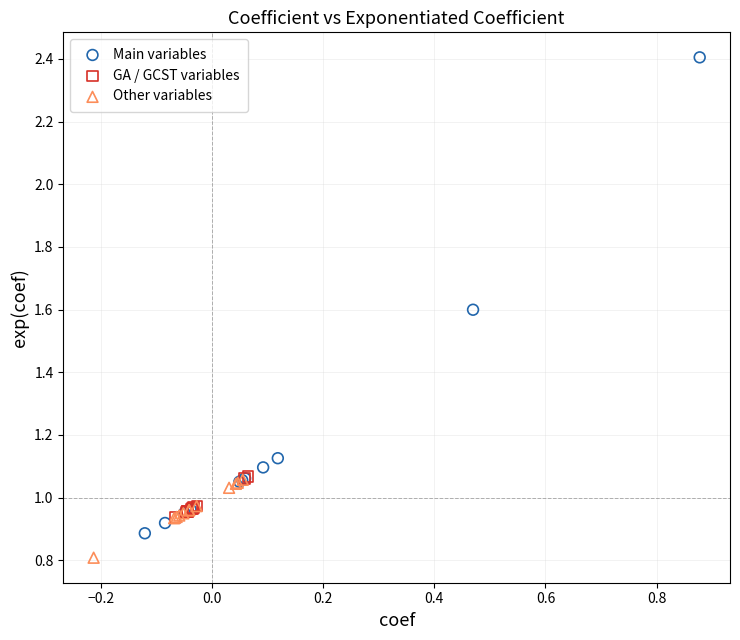

Which series has the largest Y range (max minus min)?

Main variables